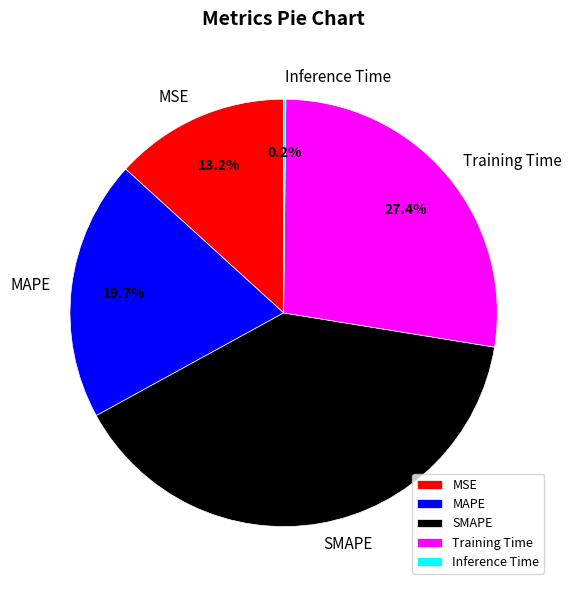

Does MSE represent more than half of the total?

No